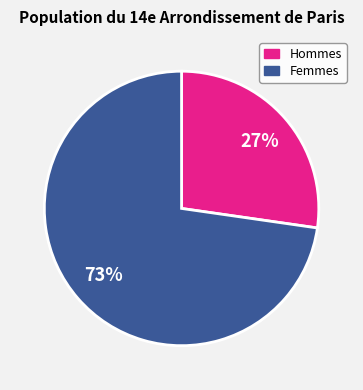

To the nearest percent, what is the average slice percentage?

50%